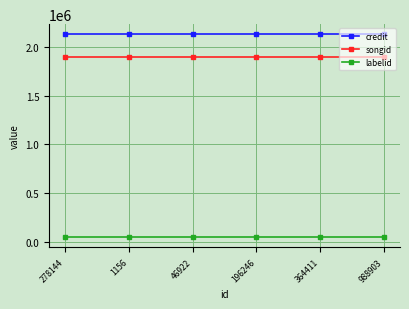

At how many categories does at least one series exceed 1628730?

6